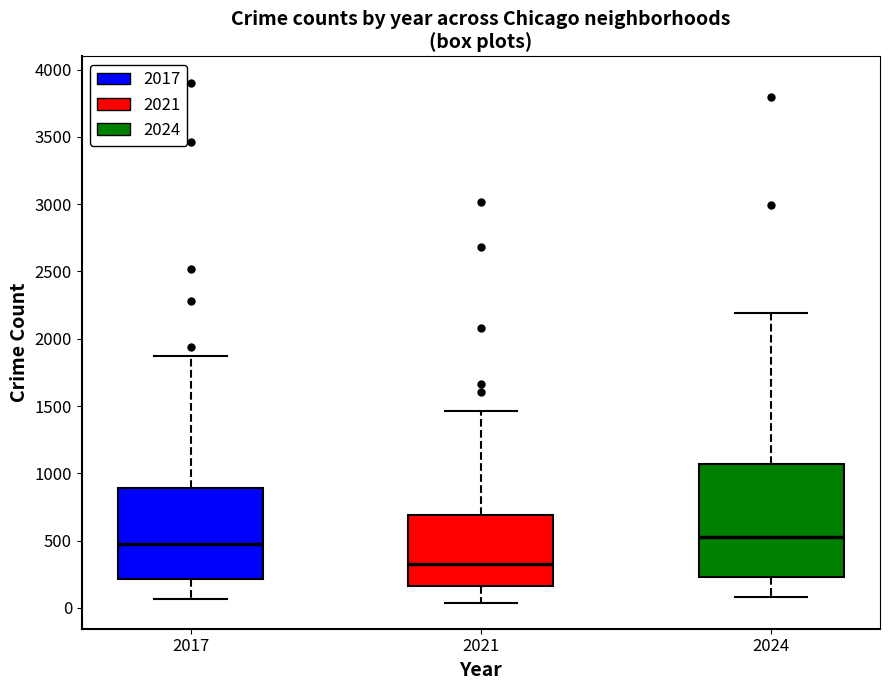

Where does the upper whisker of the box at x = 2021 end on the y-axis? The values are not printed on the chart, so give them approximately, as read against the axis.

1450